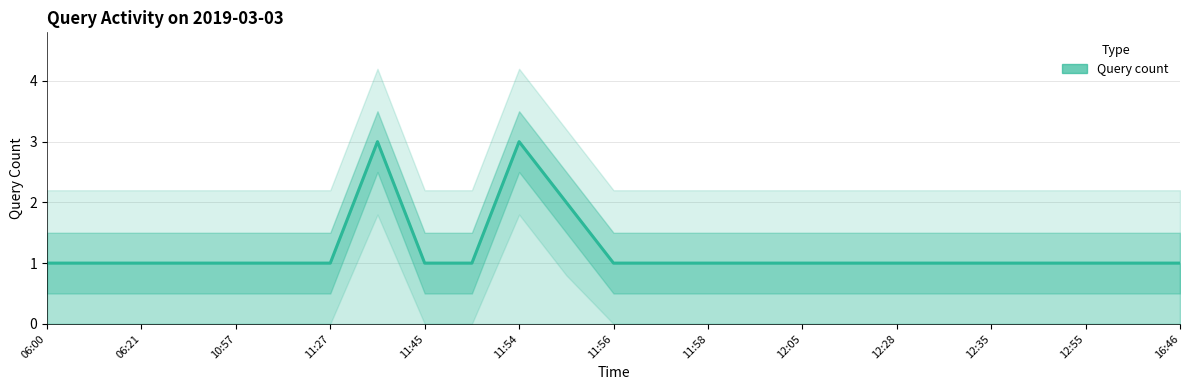

What value does the data have at 15?

1